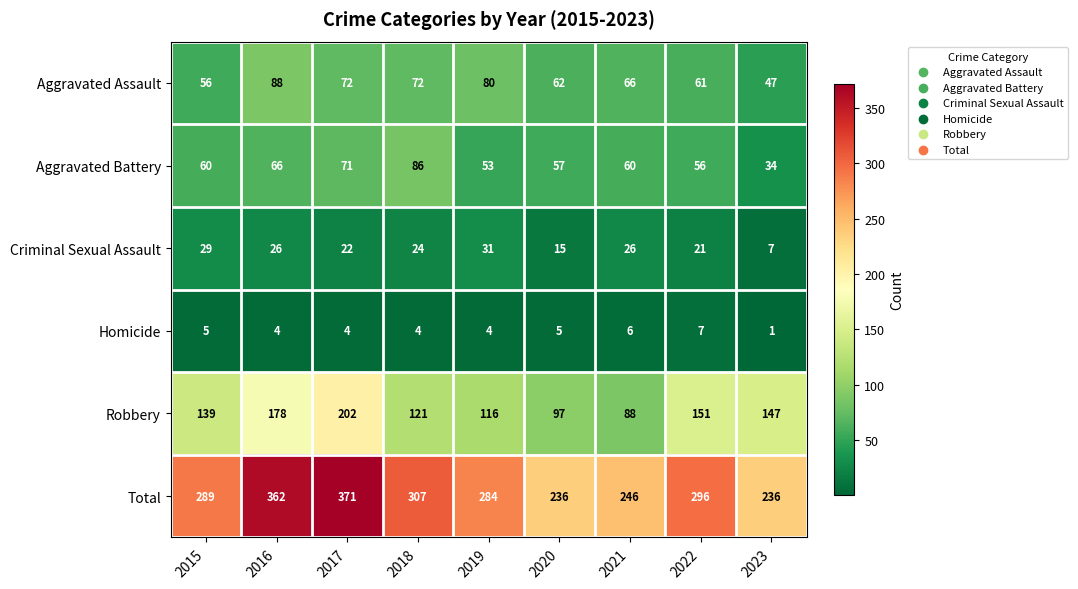

What is the difference between the Criminal Sexual Assault values at 2016 and 2023?

19